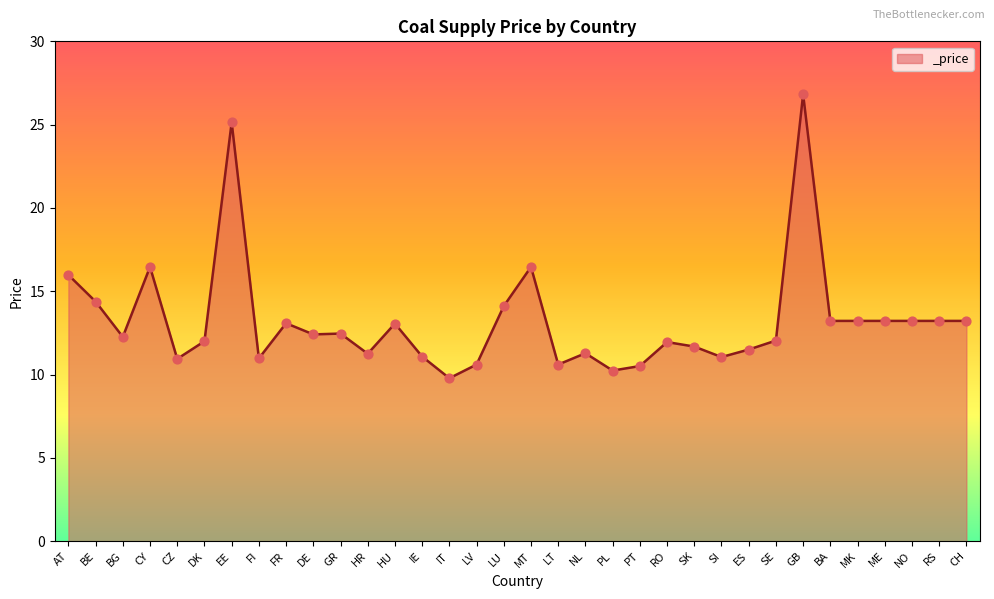

Which has a higher value, PT or ME?

ME